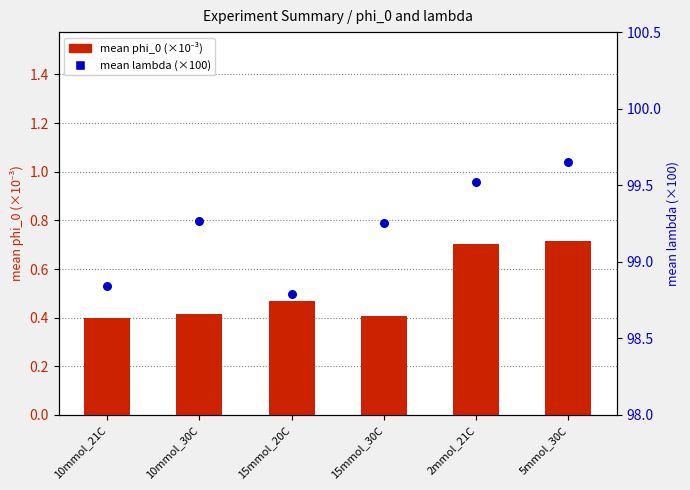

At which category is the sum across all series the highest?

5mmol_30C